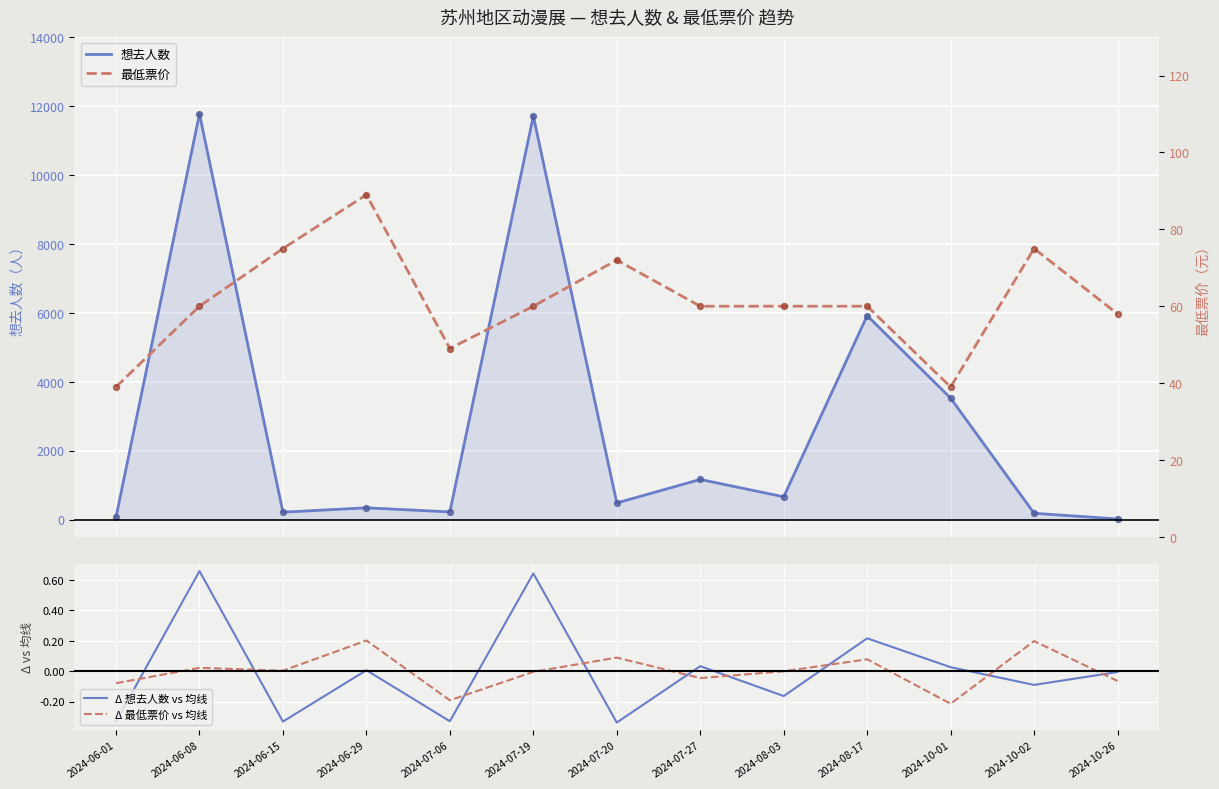

What are all the series names shown in the legend?

想去人数, Δ 想去人数 vs 均线, Δ 最低票价 vs 均线, 最低票价